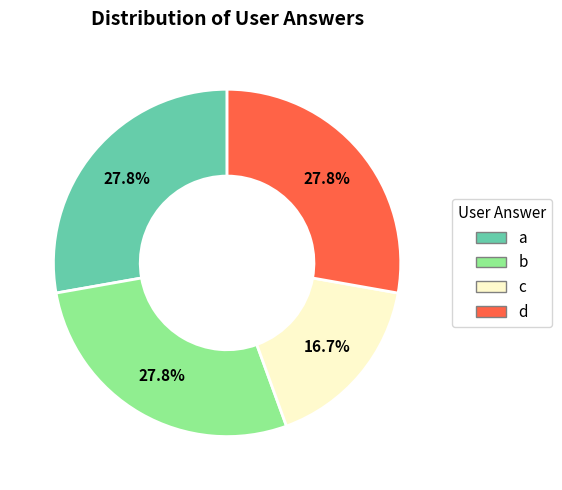

Which has a higher value, b or c?

b